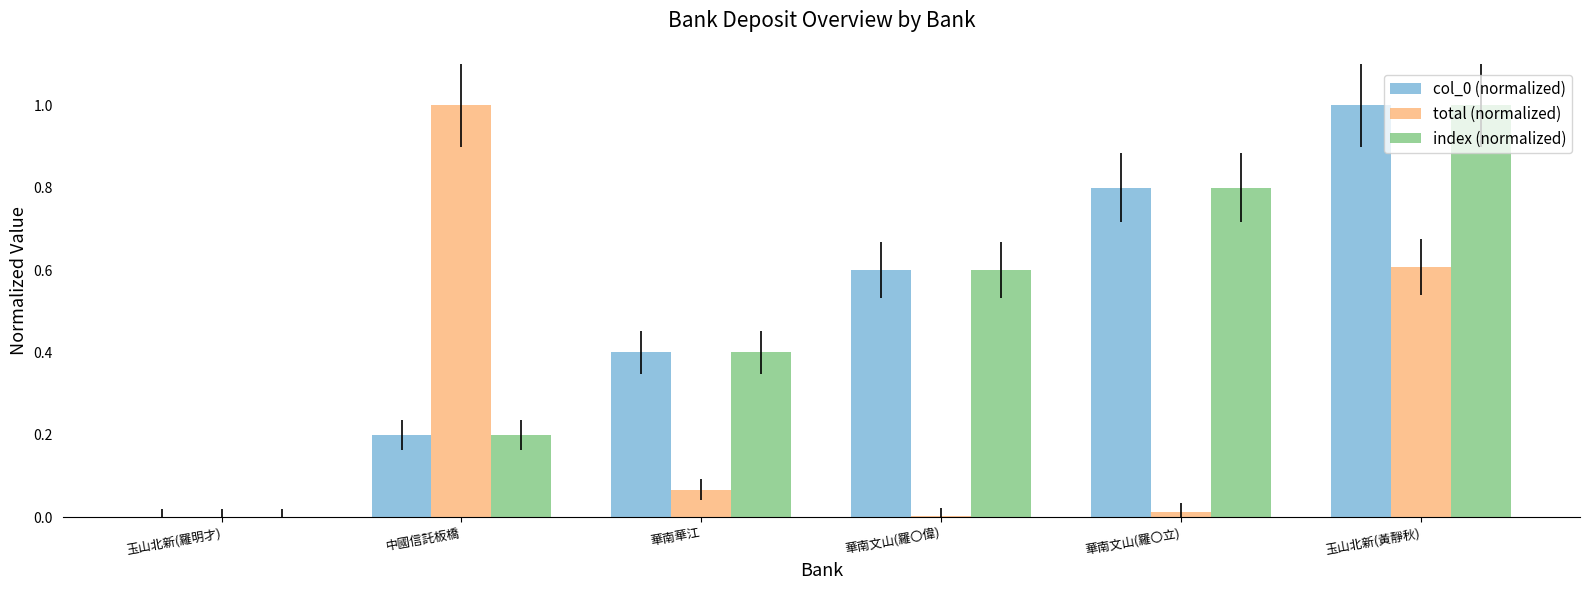

What is the sum of the total (normalized) values at 玉山北新(黃靜秋) and 玉山北新(羅明才)?

0.6